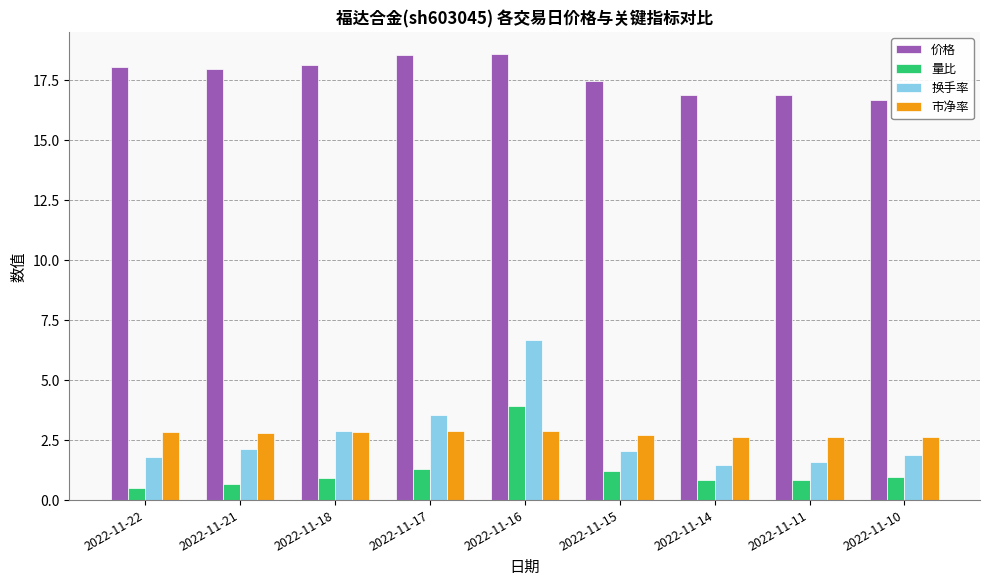

How many bars are there in total?

36